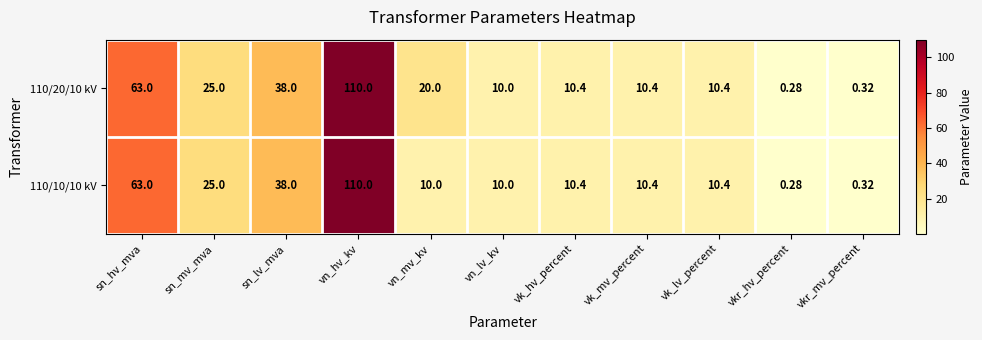

Where does the 110/10/10 kV series first go above 10?

sn_hv_mva